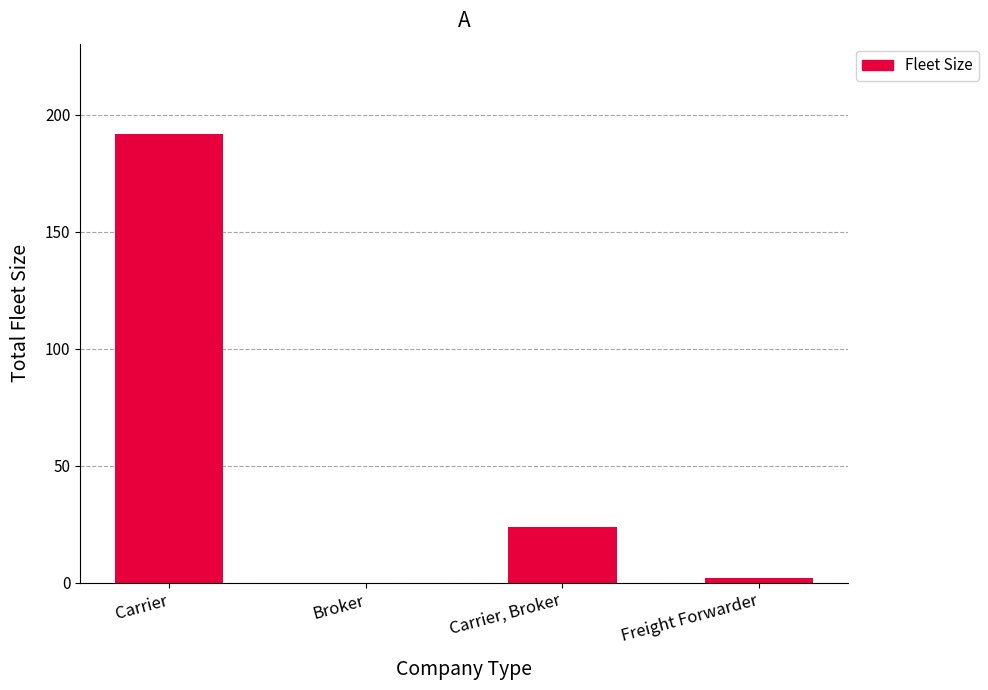

Is it true that the value at Carrier is 192?

True